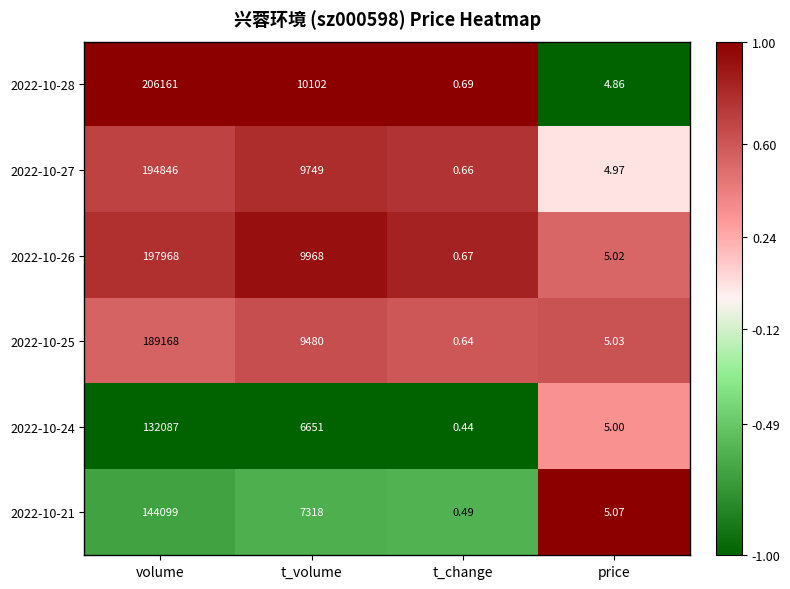

Where does the 2022-10-28 series first go above 10102?

volume